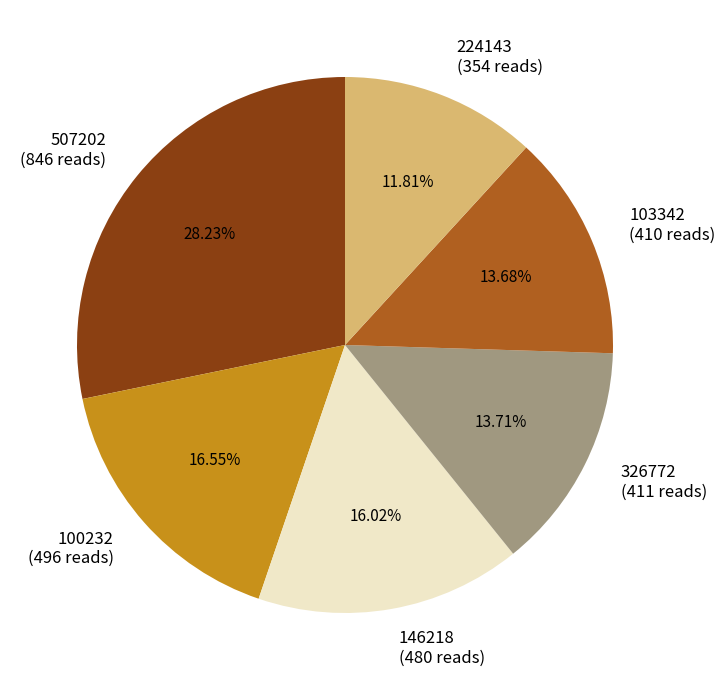

Does any single category account for the majority?

No